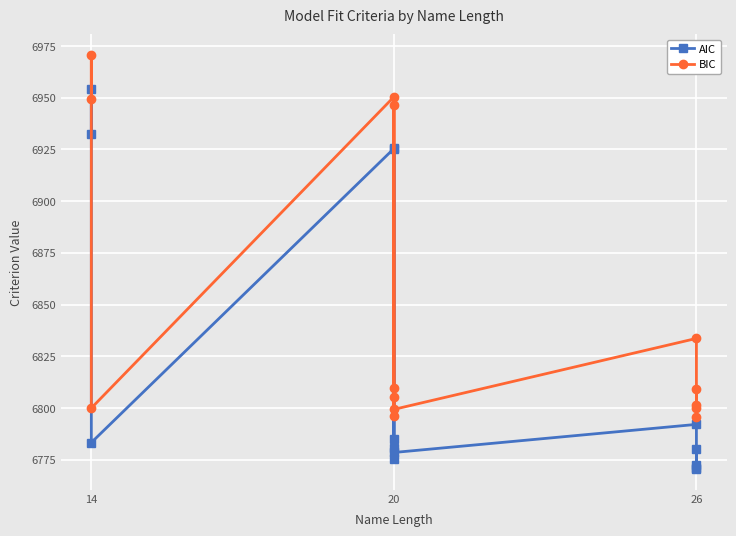

The AIC series shows 9609.4 at 26. True or false?

False